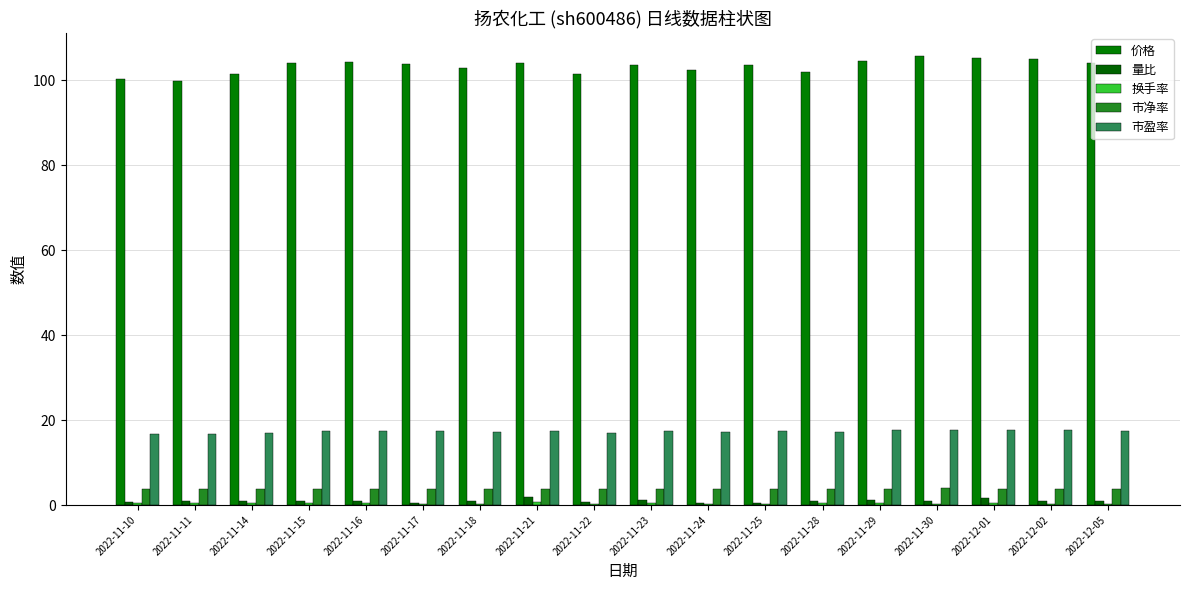

Is the value of 换手率 at 2022-11-16 greater than the value of 市盈率 at 2022-11-17?

No